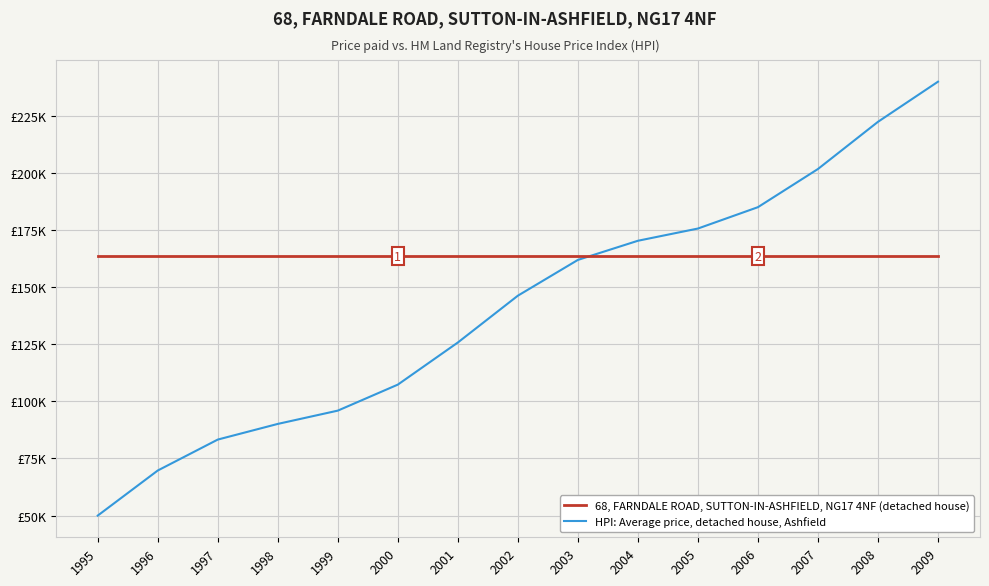

At which category is the sum across all series the highest?

2009